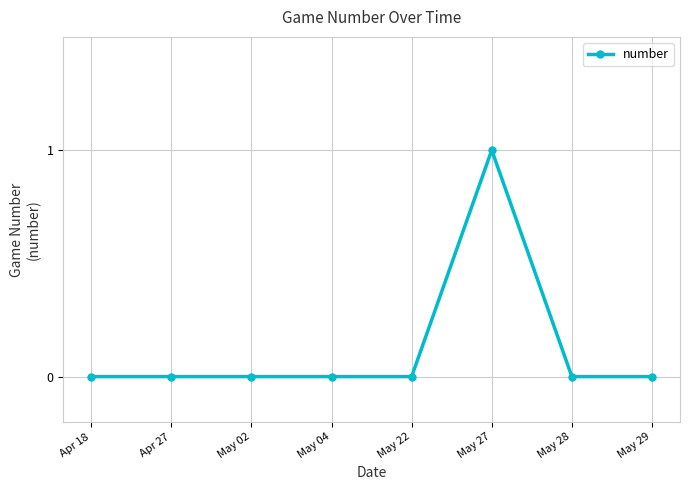

What position from the right is Apr 27?

7